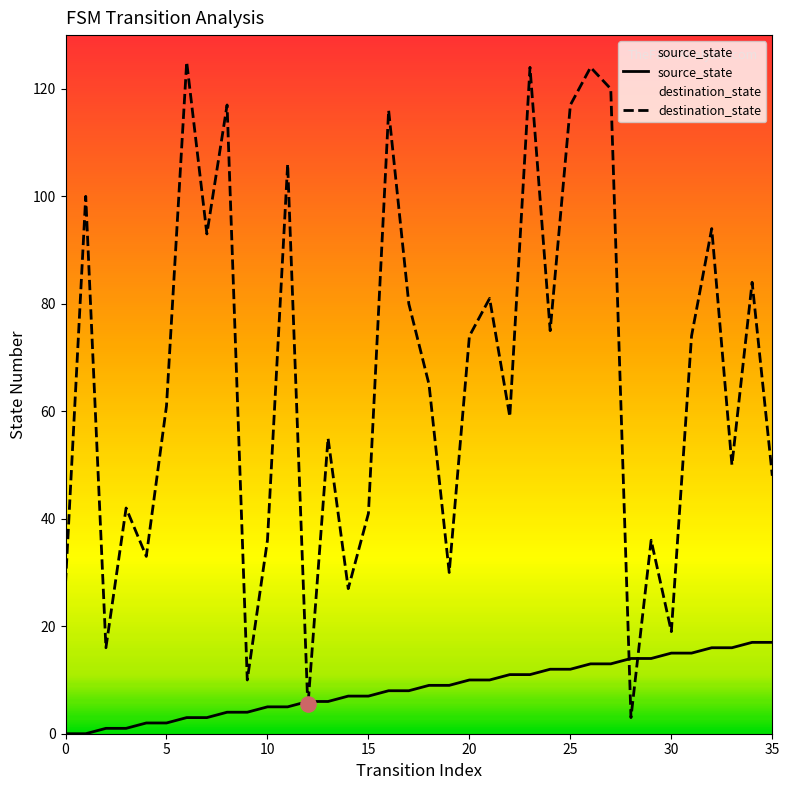

At which category is the sum across all series the highest?

26